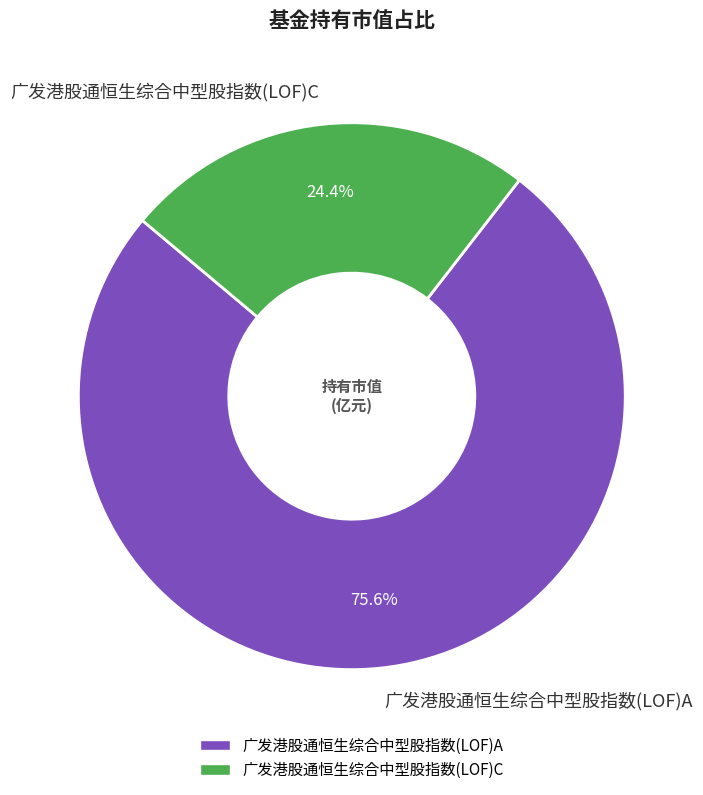

Does 广发港股通恒生综合中型股指数(LOF)C account for over 50% of the chart?

No